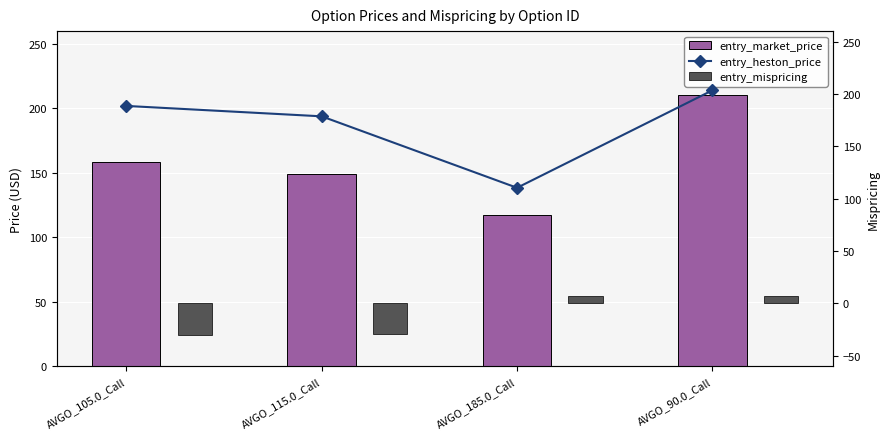

At AVGO_185.0_Call, list the series in order from smallest to largest.

entry_mispricing, entry_heston_price, entry_market_price